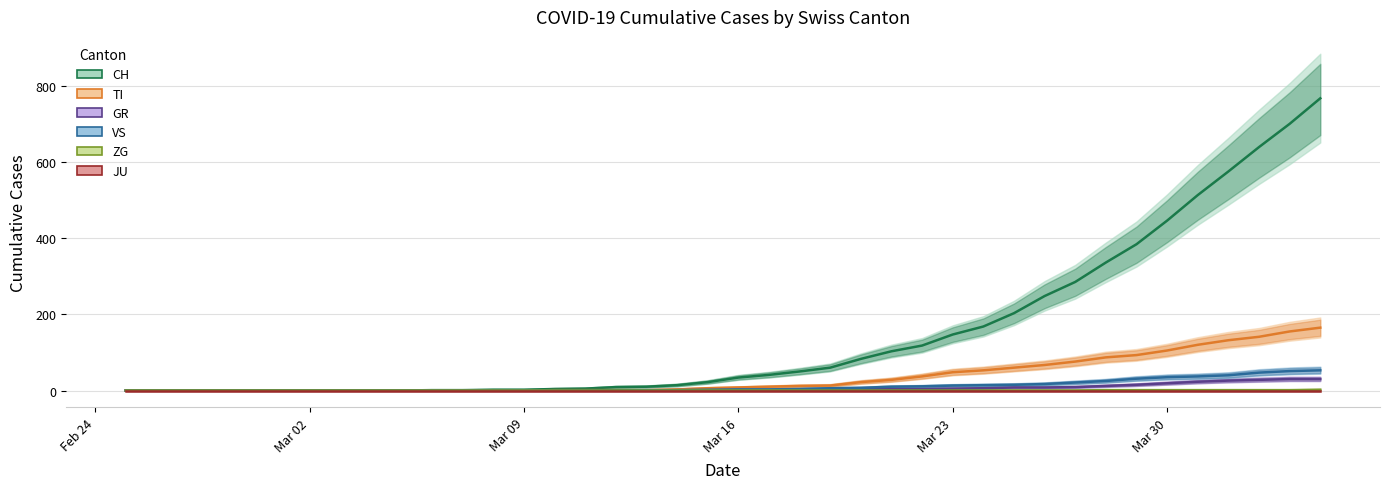

True or false: ZG and TI cross at least once.

False